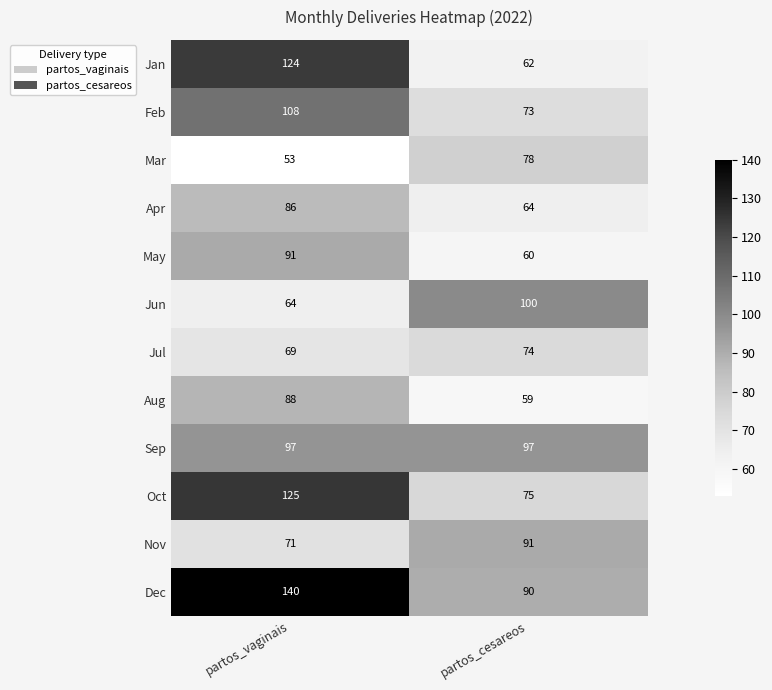

True or false: Sep has a value of 97 at partos_vaginais.

True